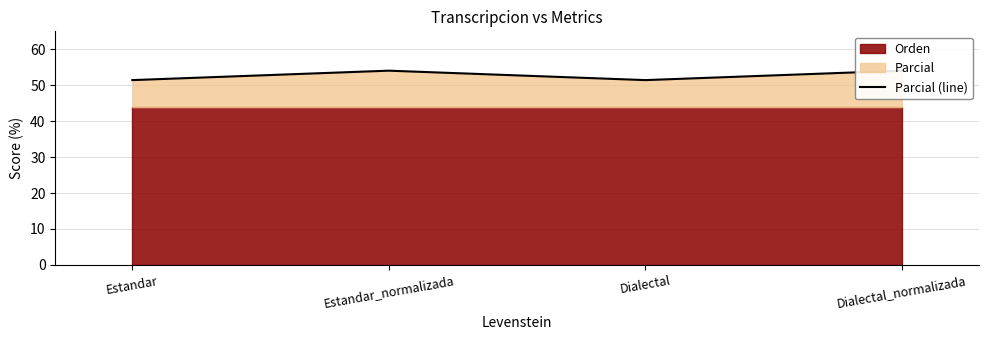

List the labels in order of value, smallest first.

Estandar, Dialectal, Estandar_normalizada, Dialectal_normalizada